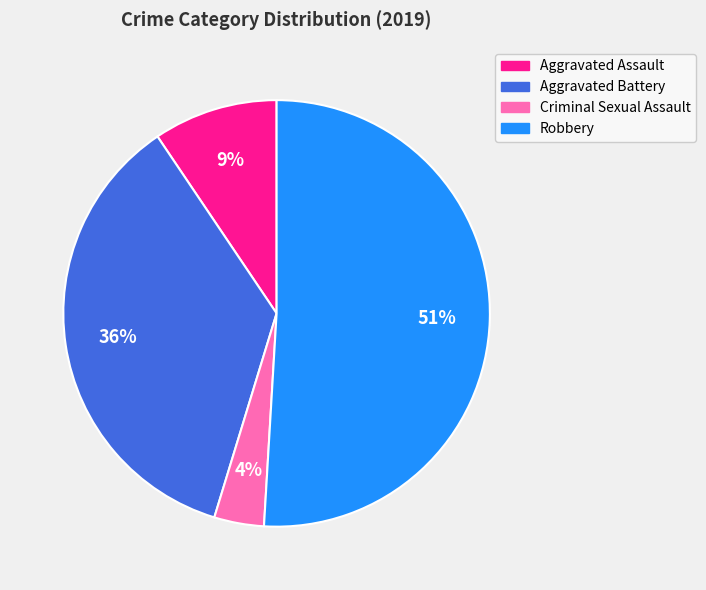

Combined, do Robbery and Aggravated Assault account for over 50%?

Yes